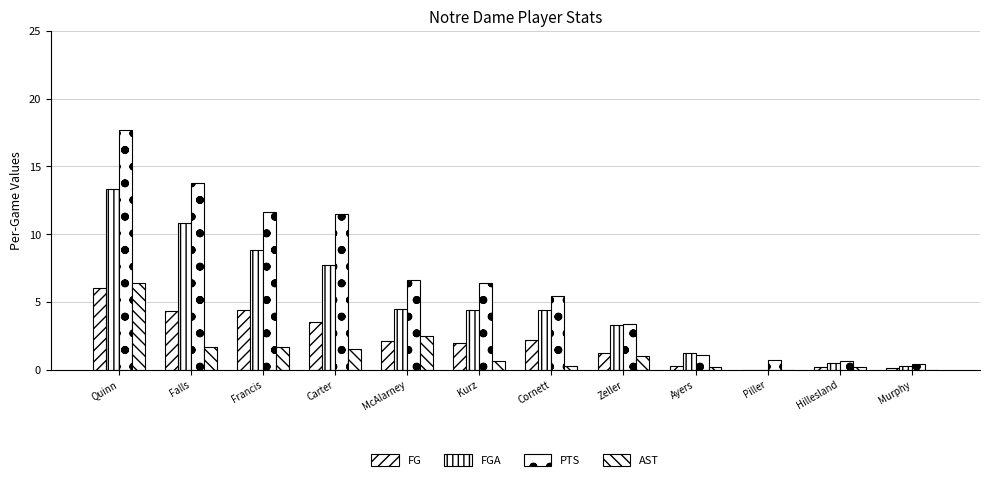

Are the bars grouped side by side (vs. stacked)?

Yes